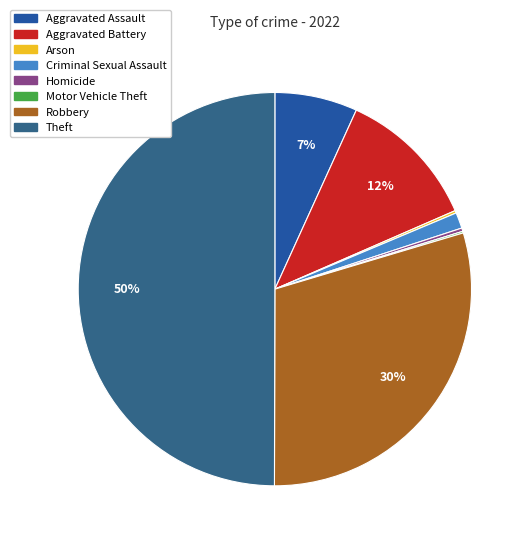

The Criminal Sexual Assault slice represents 1% of the pie. True or false?

True